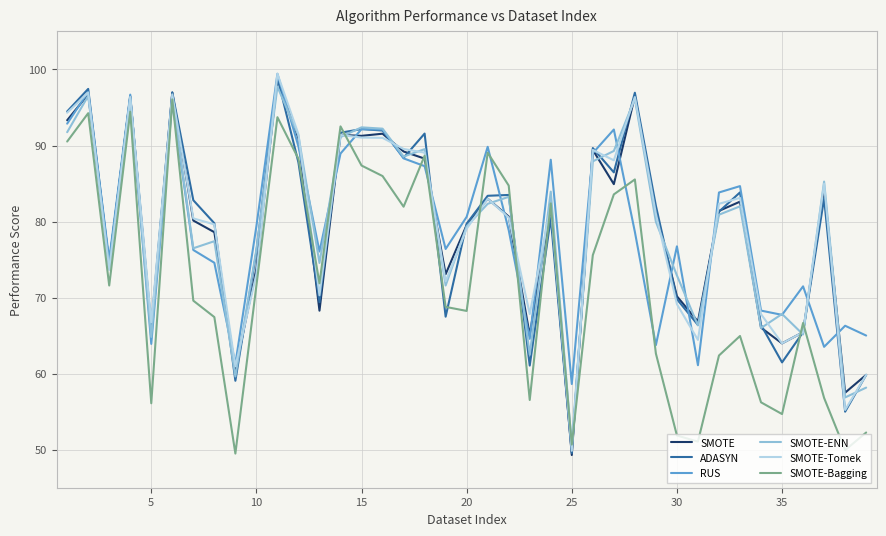

What is the minimum value for SMOTE?

49.3